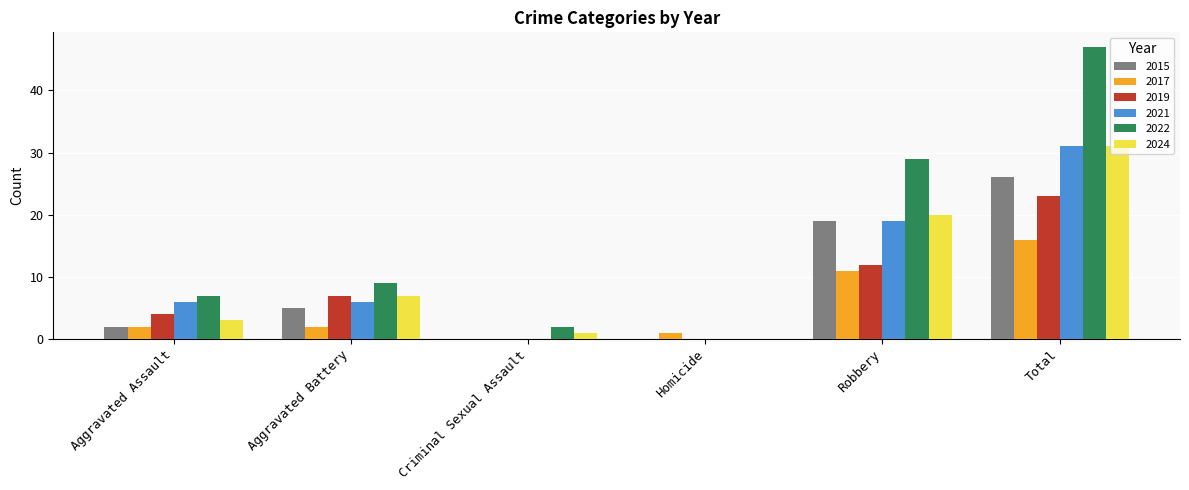

Which series changed the most between Criminal Sexual Assault and Total?

2022